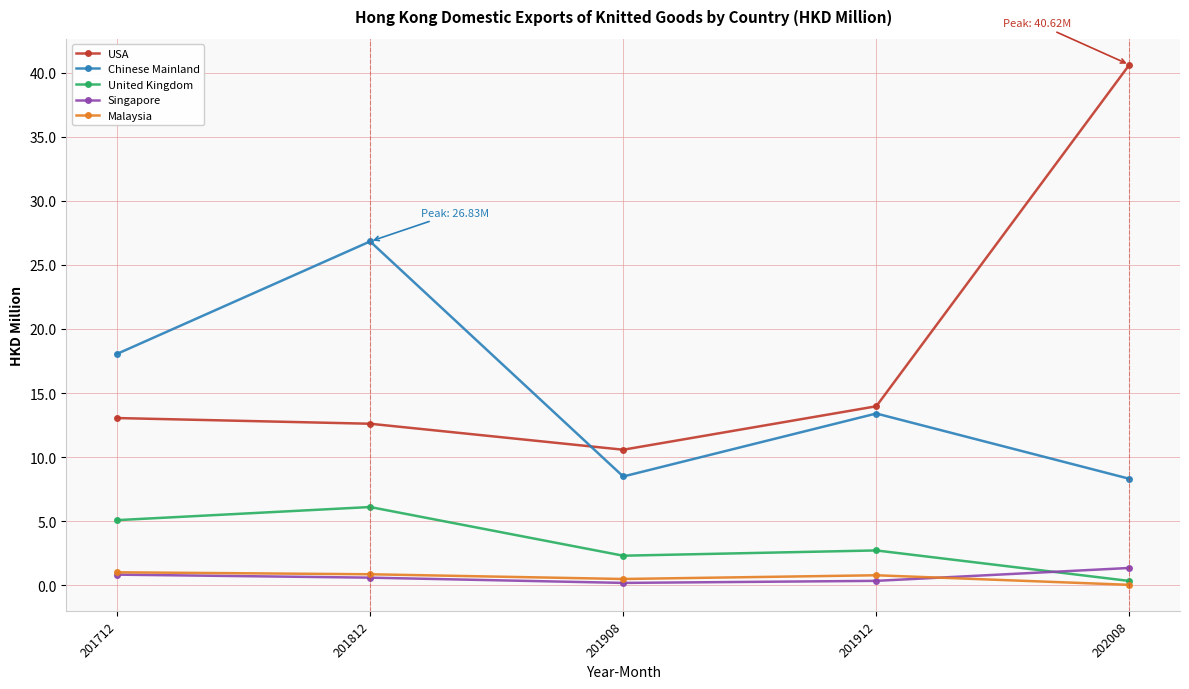

At which category is the sum across all series the highest?

202008